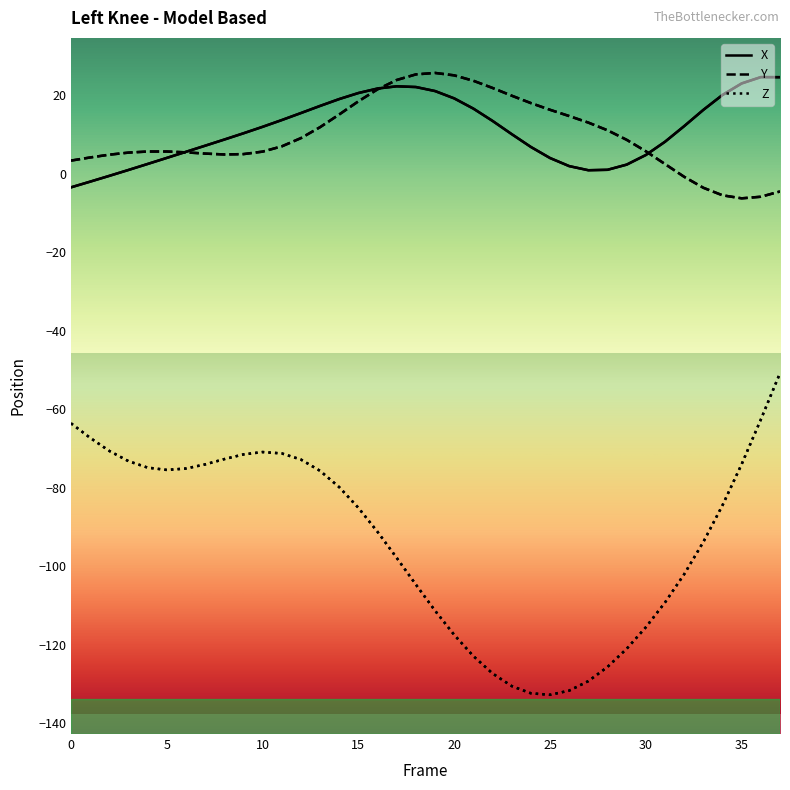

How many data points in Z are above -84?

18